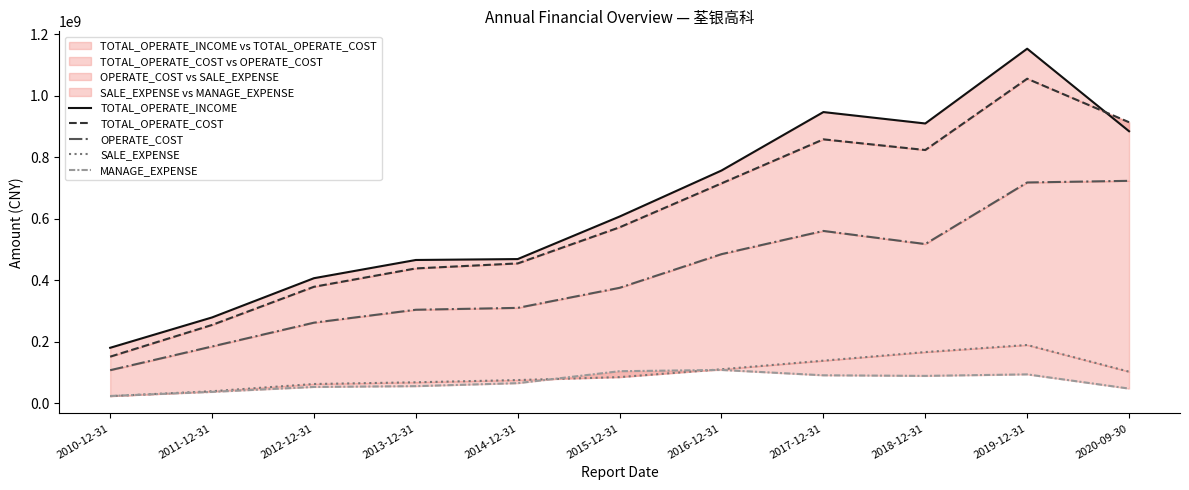

The value of MANAGE_EXPENSE at 2011-12-31 is 36804424.9. True or false?

True